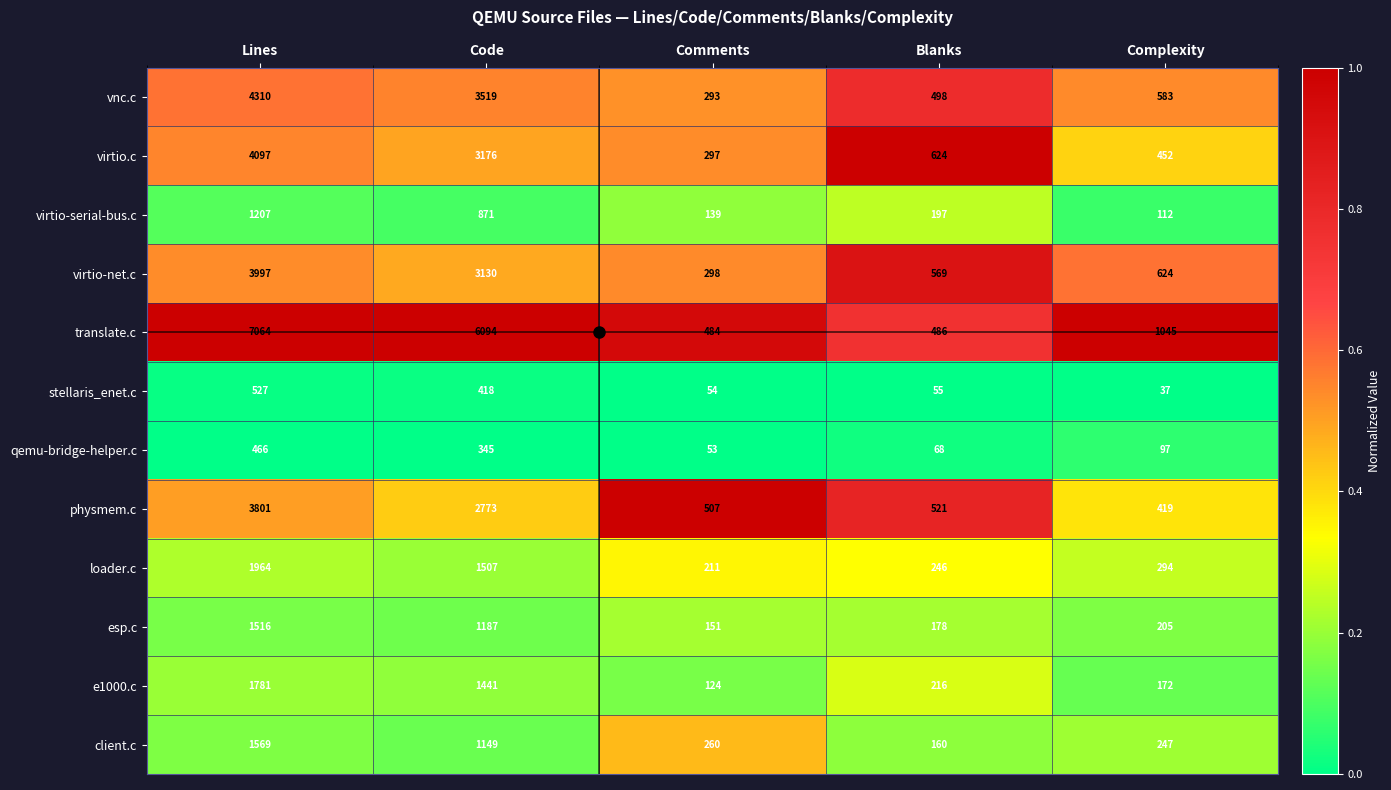

What is the highest value of the loader.c series?

1964